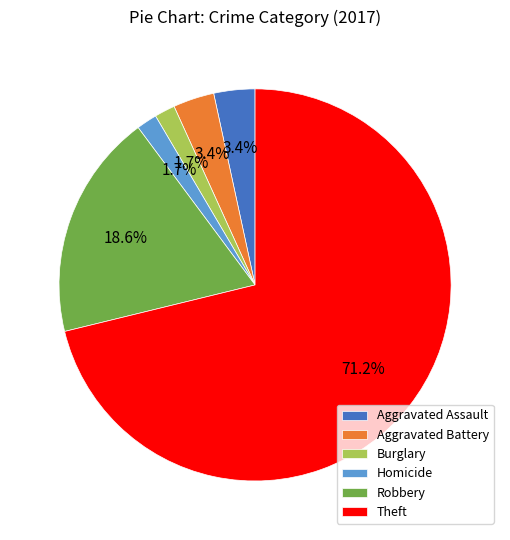

Which category has the biggest portion of the pie?

Theft